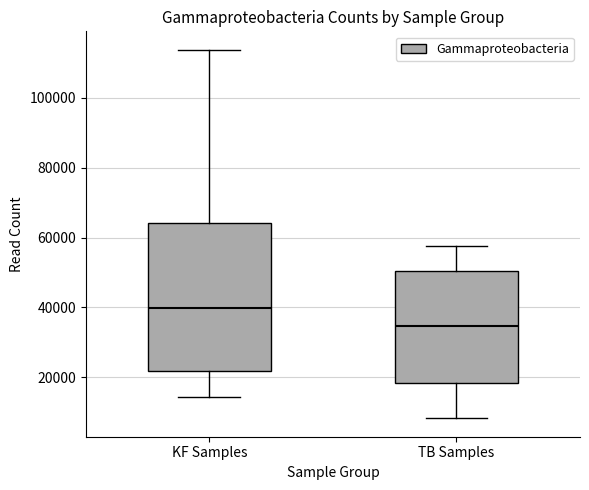

Where is the upper edge of the box for KF Samples on the y-axis? The values are not printed on the chart, so give them approximately, as read against the axis.

64000